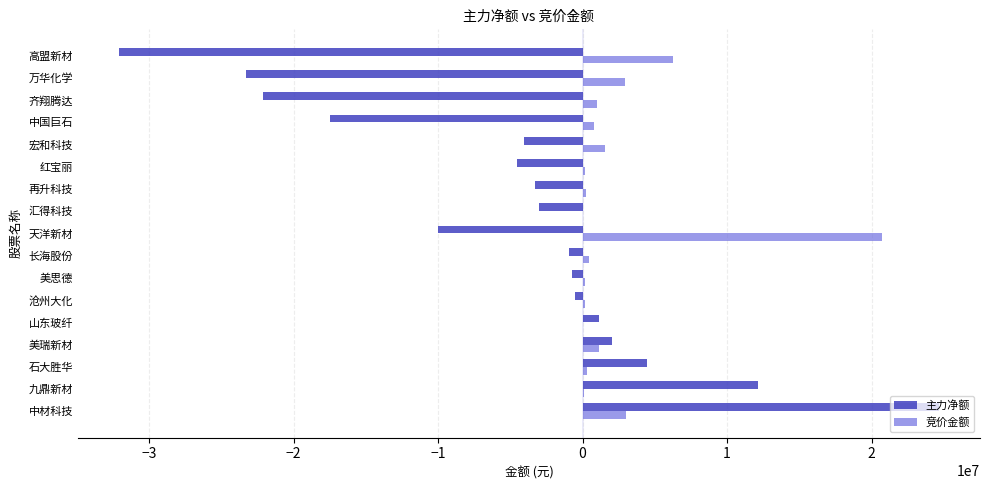

Which series has the largest total across all categories?

竞价金额